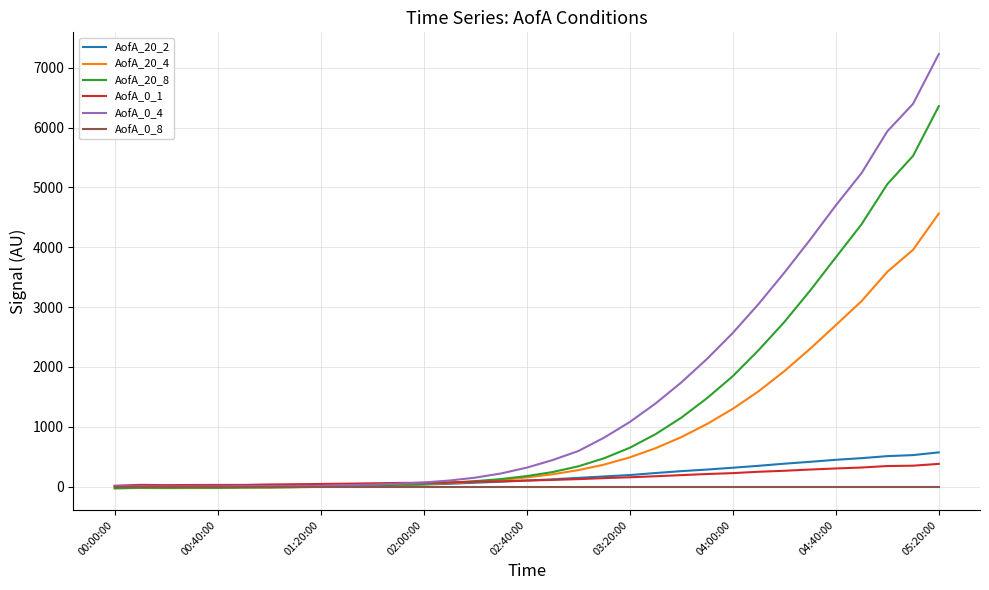

What is the lowest value of the AofA_20_4 series?

-26.3